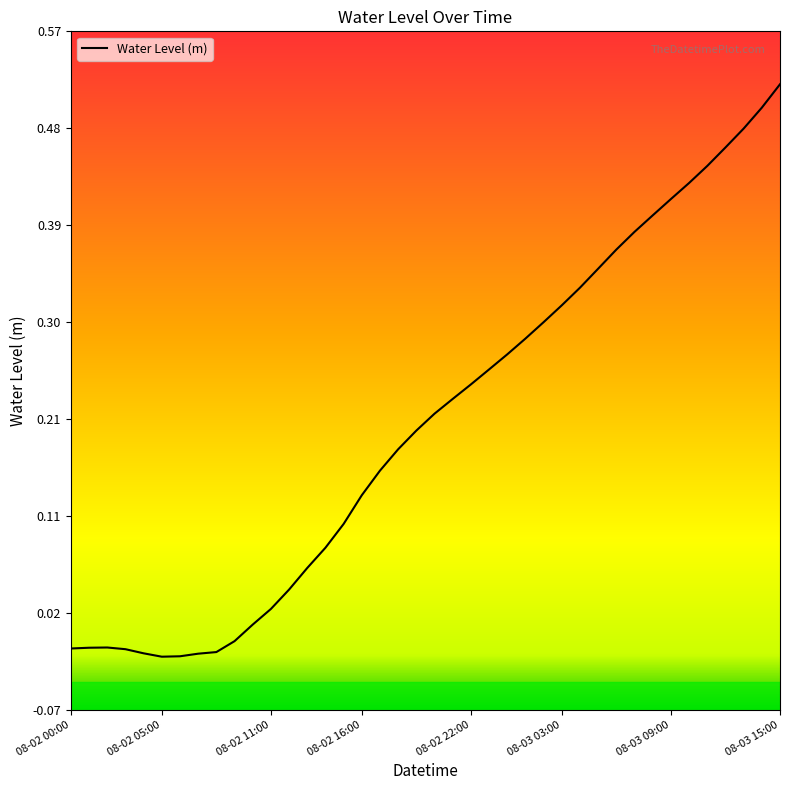

How many interior local valleys (lower than both neighbors) does the data have?

1